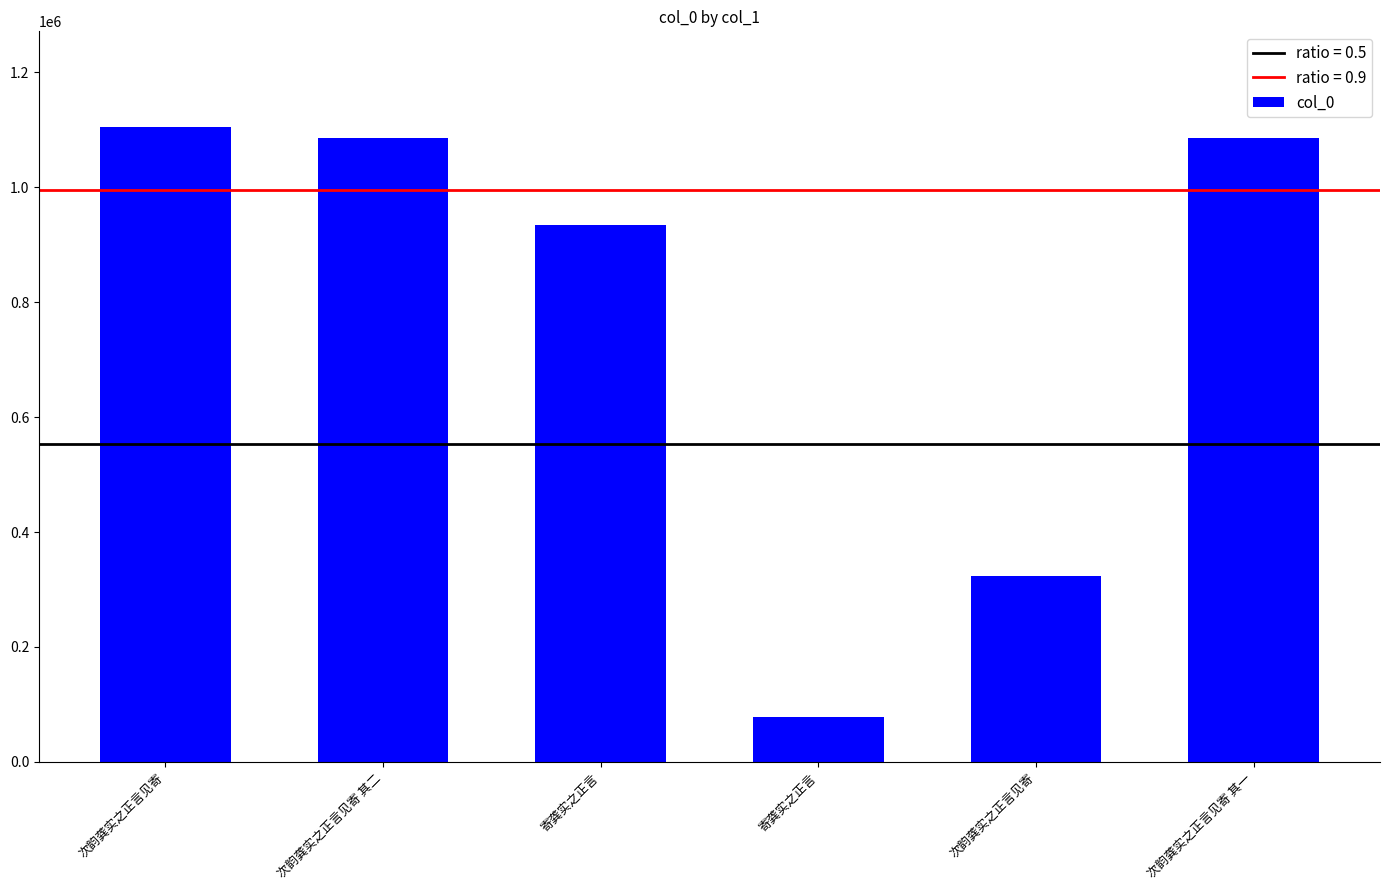

Does the chart contain stacked bars?

No